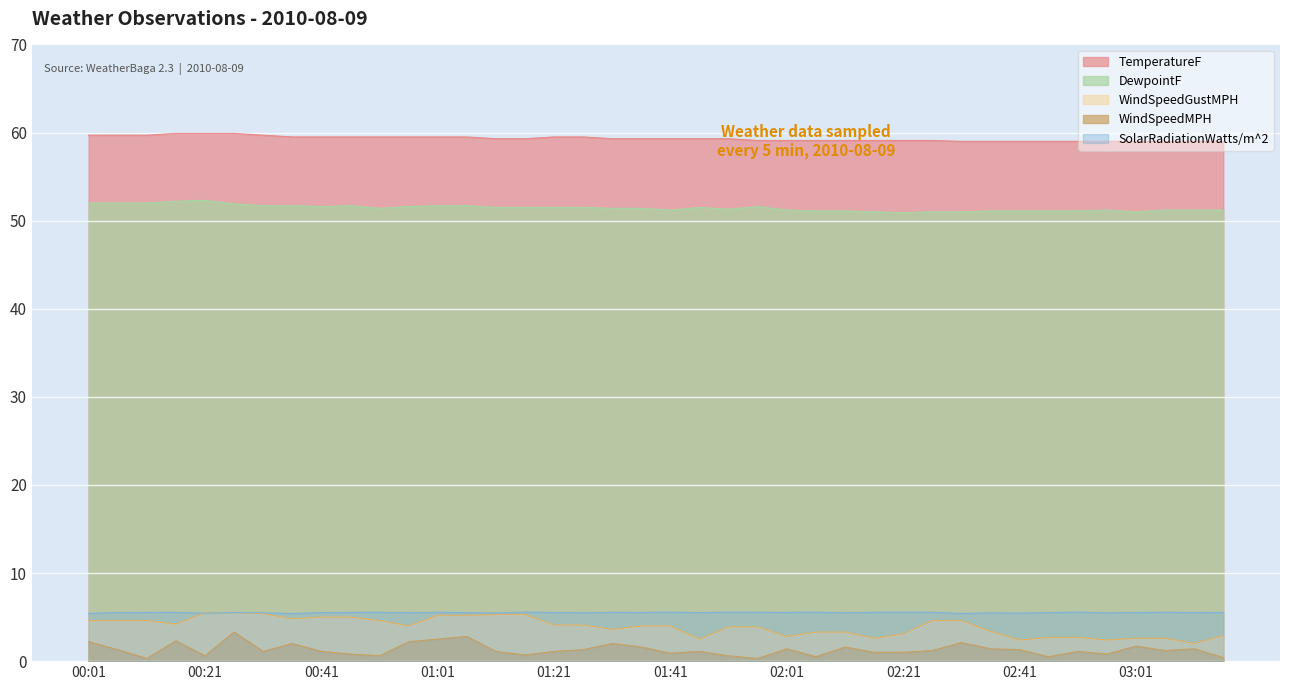

What is the label of the 31st point from the right?

00:46